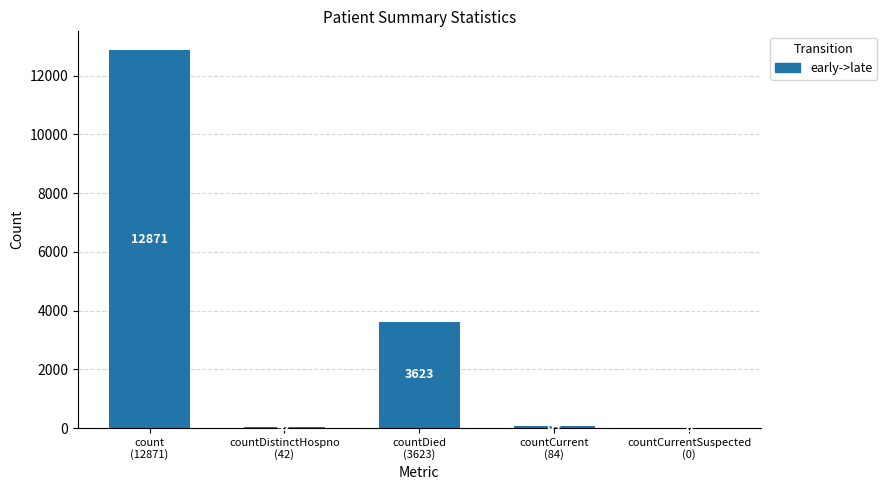

What is the sum of all values?

16620